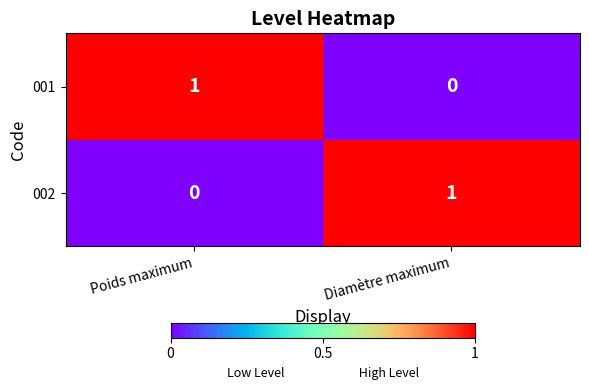

At how many categories does at least one series exceed 0?

2